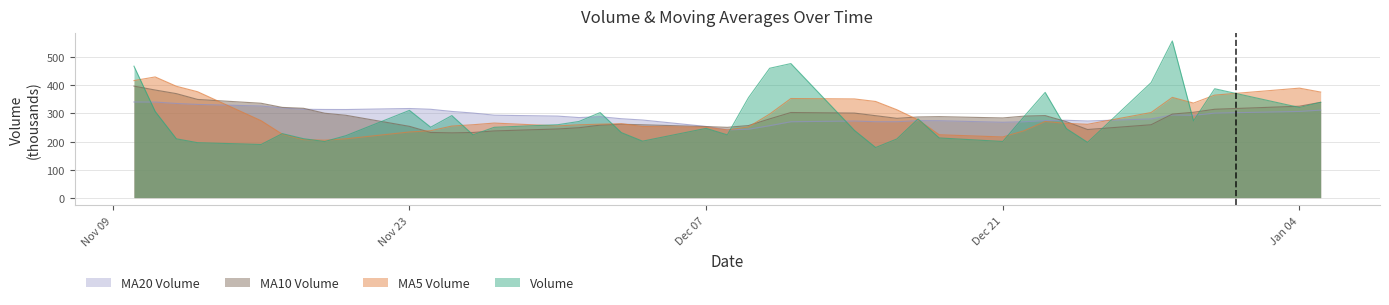

How many values in the volume series are below 251?

20